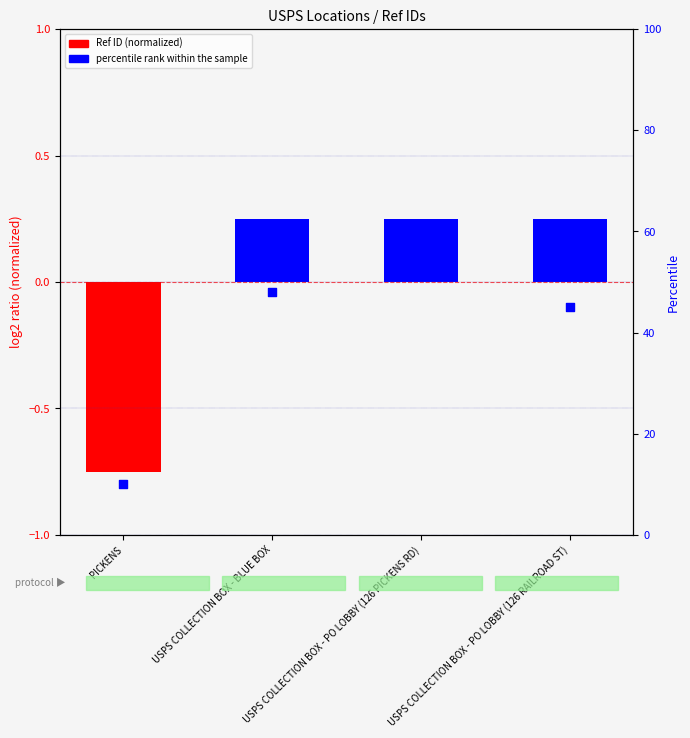

Is the value of Ref (normalized) at USPS COLLECTION BOX - PO LOBBY (126 RAILROAD ST) greater than the value of percentile rank within the sample at USPS COLLECTION BOX - PO LOBBY (126 PICKENS RD)?

No